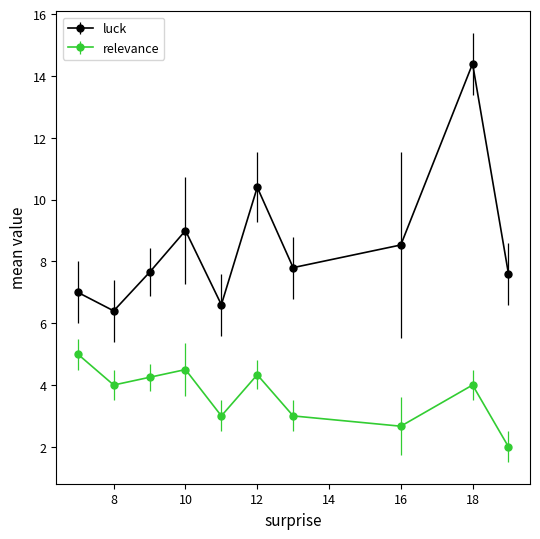

Which series has the largest total across all categories?

luck